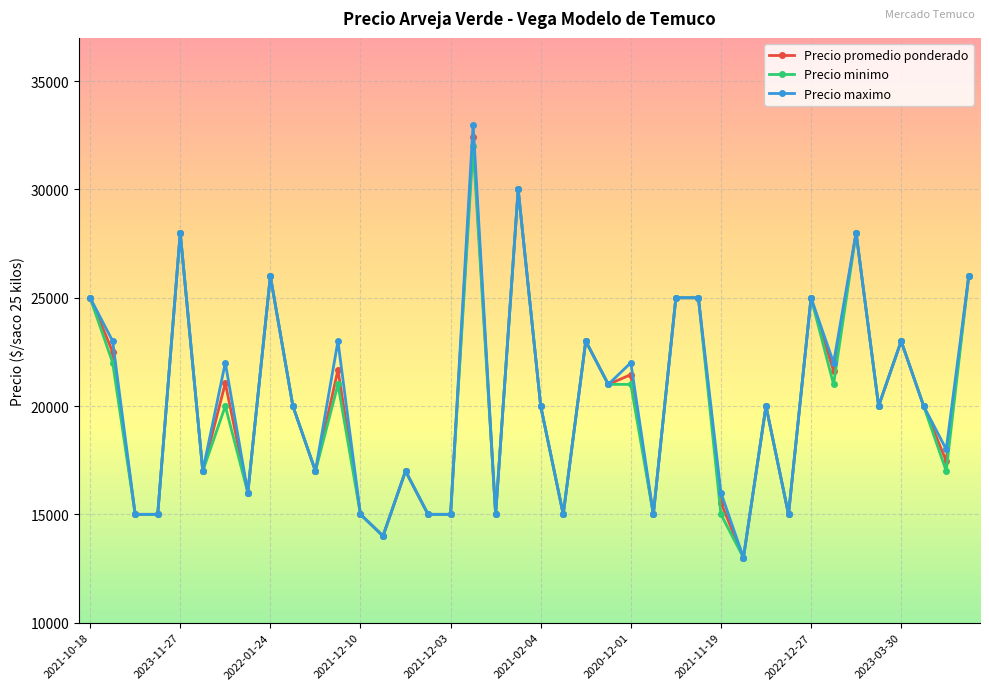

What are all the series names shown in the legend?

Precio promedio ponderado, Precio minimo, Precio maximo